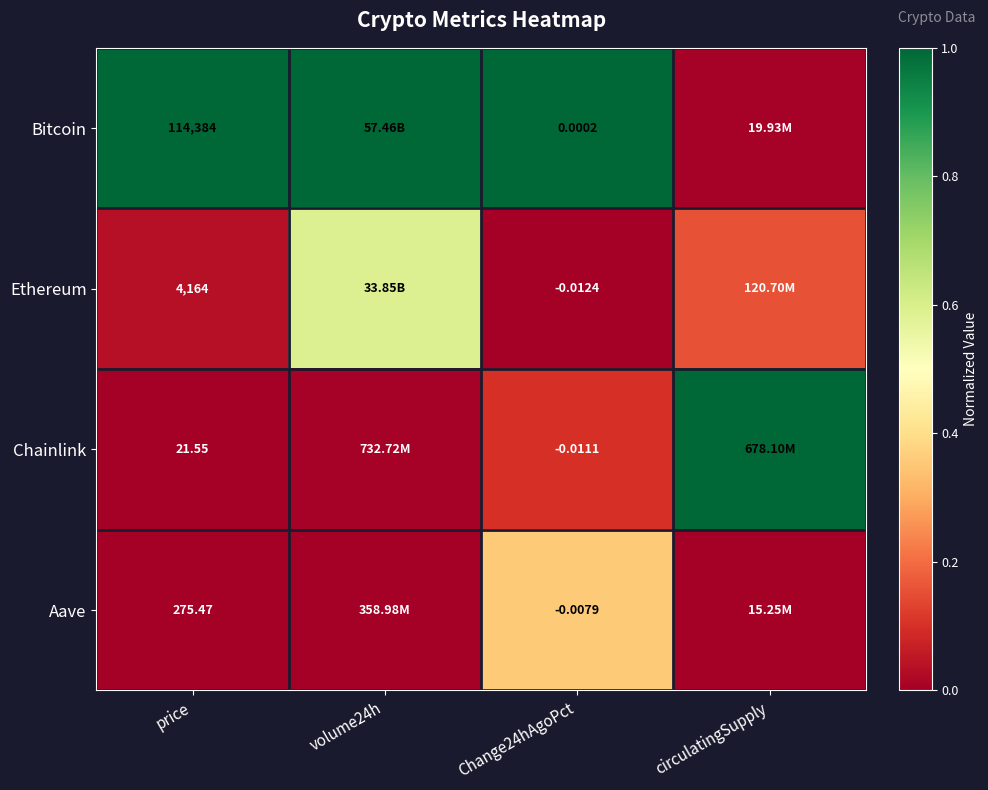

At how many categories does at least one series exceed 0?

4